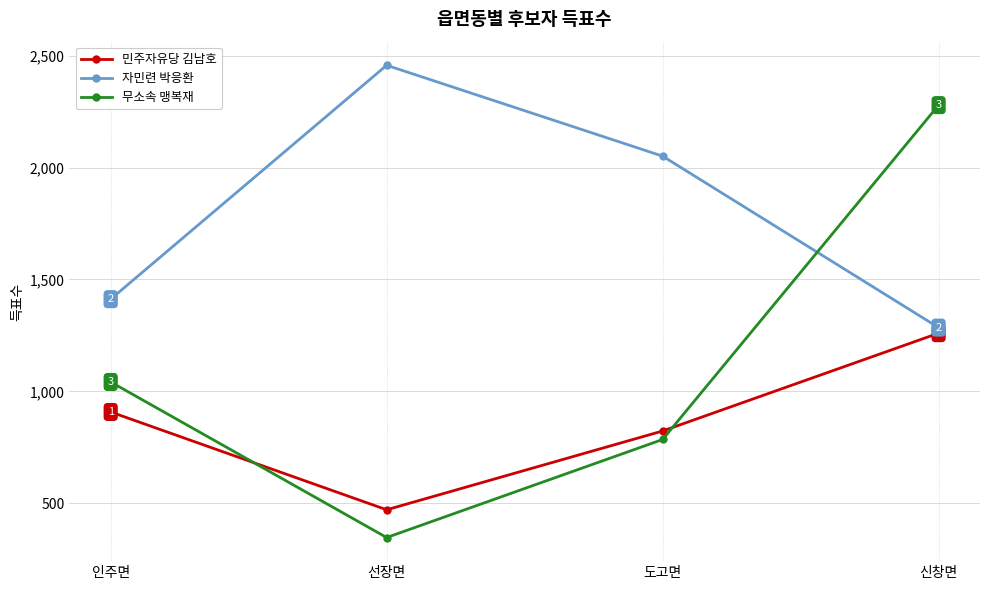

The 무소속 맹복재 series shows 2279 at 신창면. True or false?

True